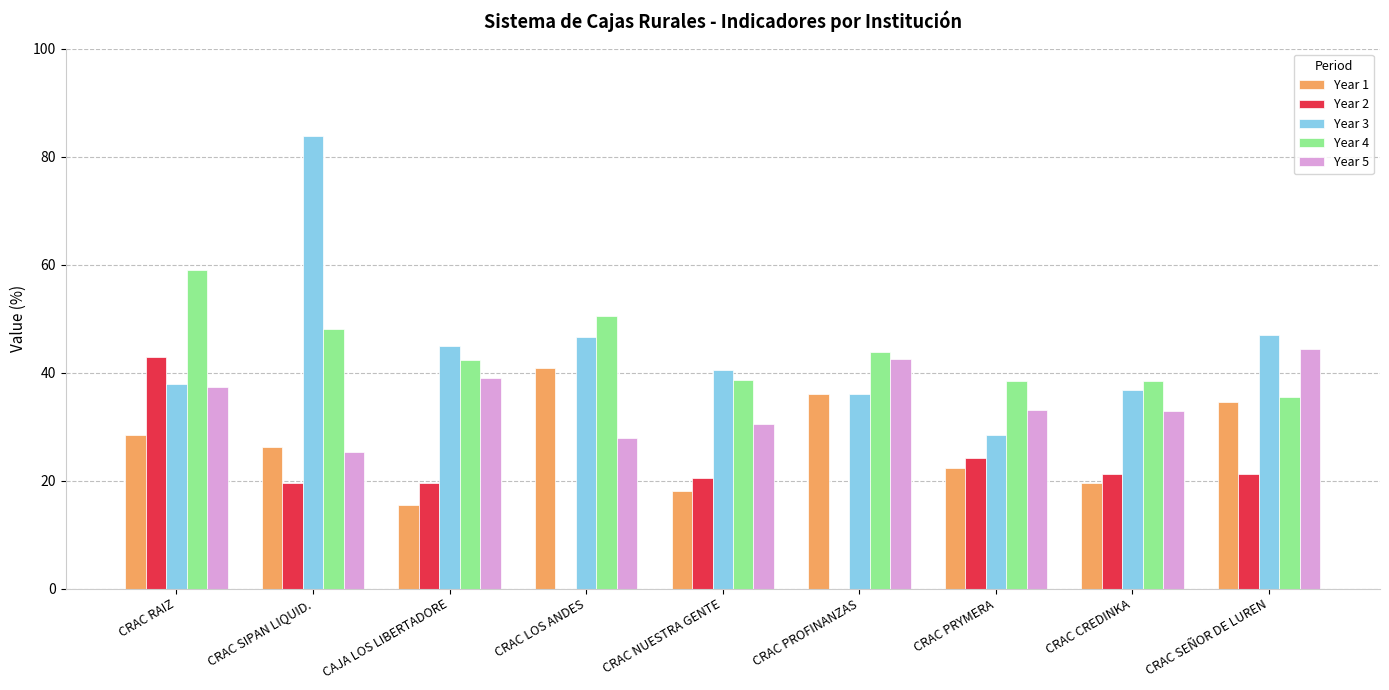

What is the difference between the highest and lowest values at CRAC PRYMERA?

16.1